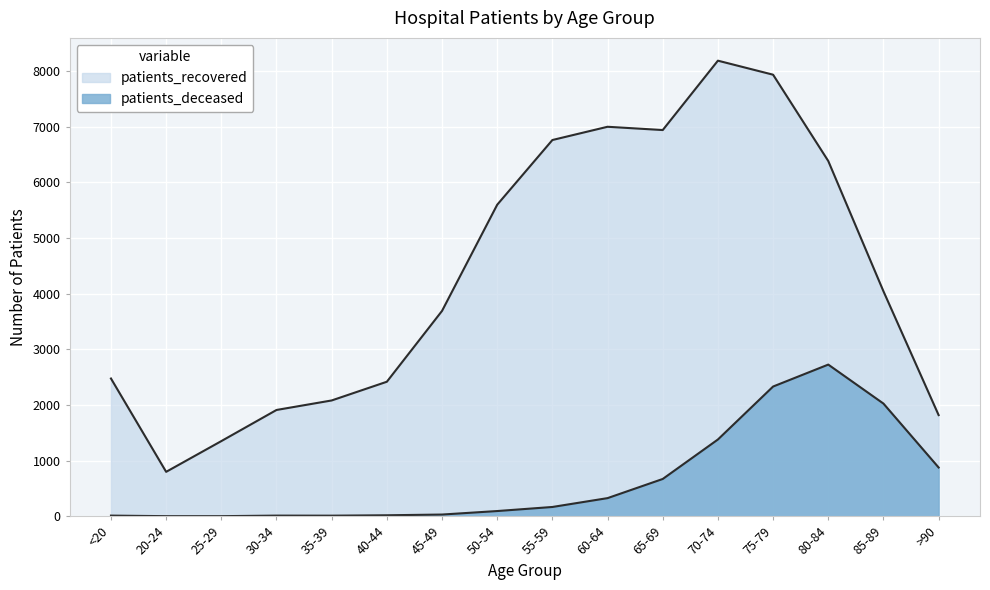

What is the spread (max minus min) of values at >90?

941